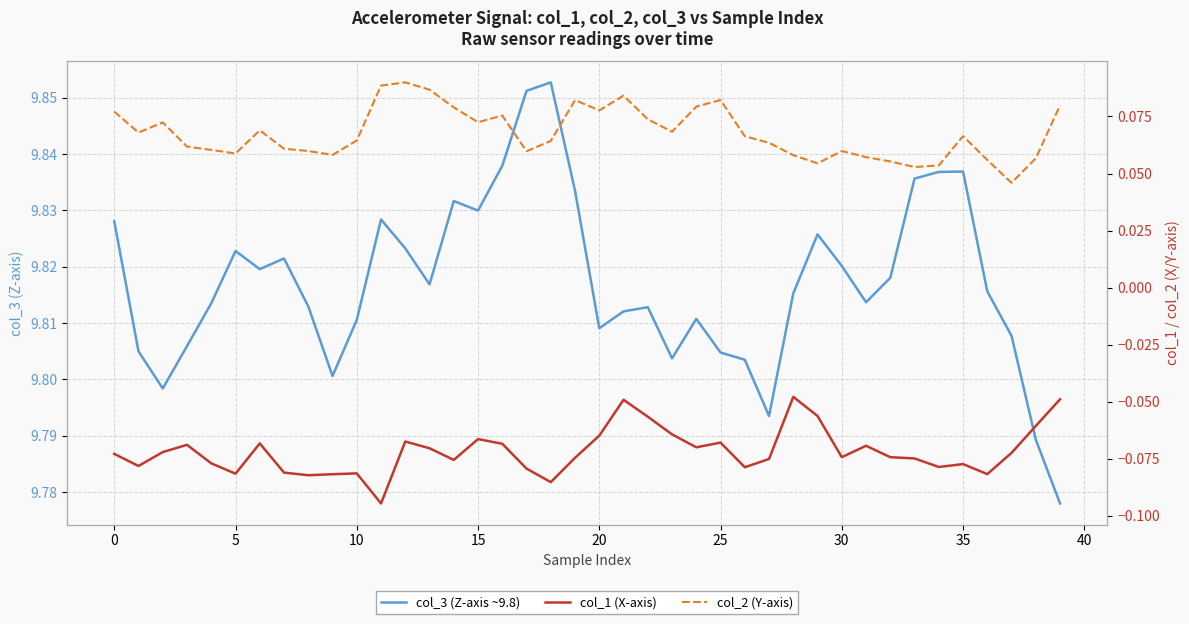

Is this an area chart (filled region under the line)?

No